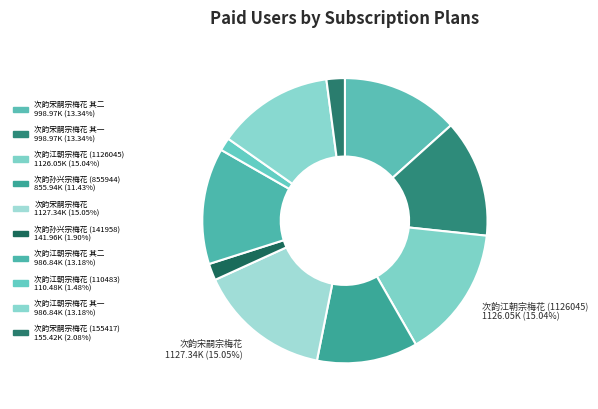

Count the number of slices in the pie.

10